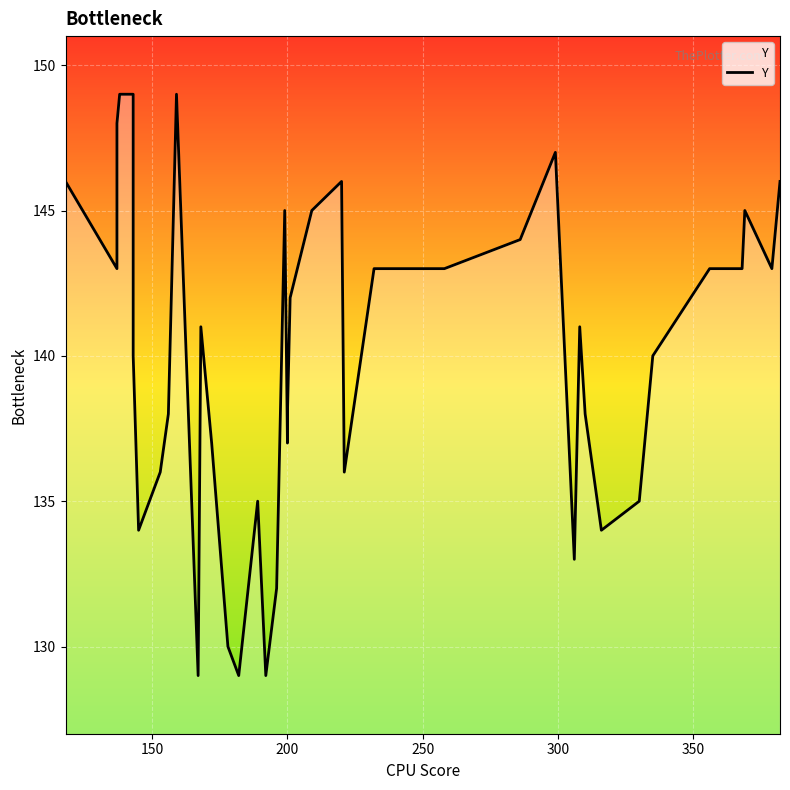

What is the average value?

140